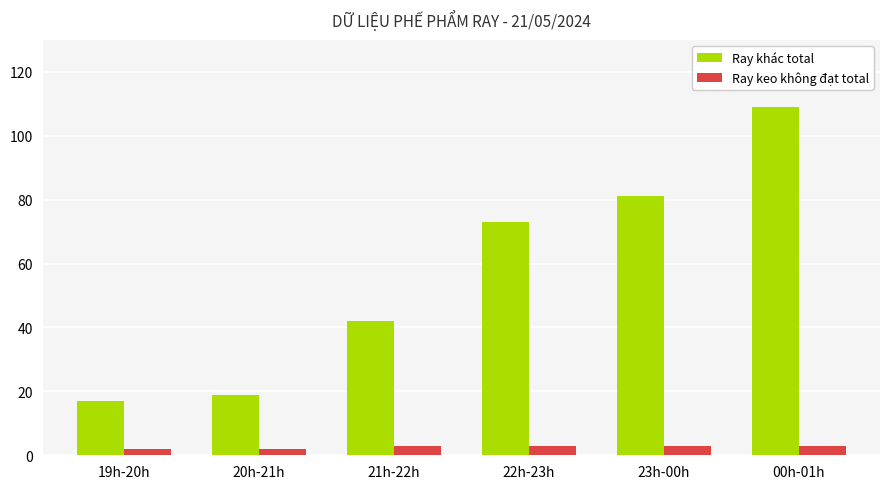

What is the minimum value for Ray khác total?

17